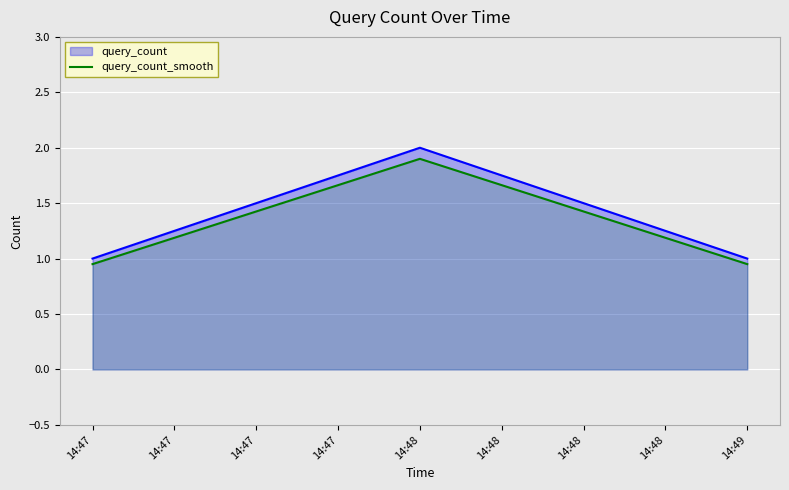

The query_count series shows 1.0 at 14:47. True or false?

True